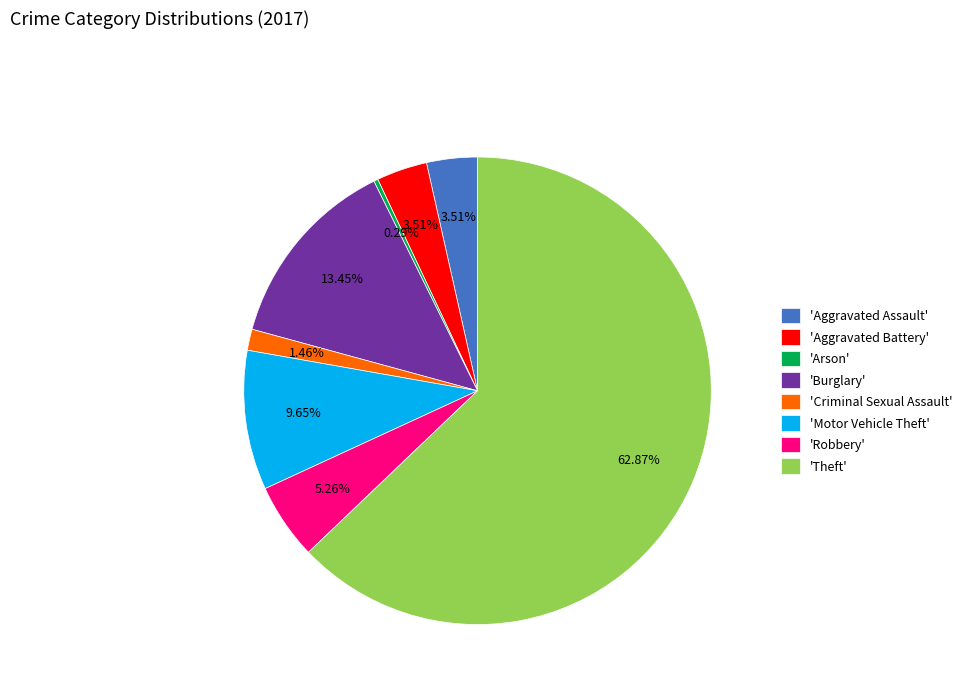

Which category accounts for the majority?

'Theft'